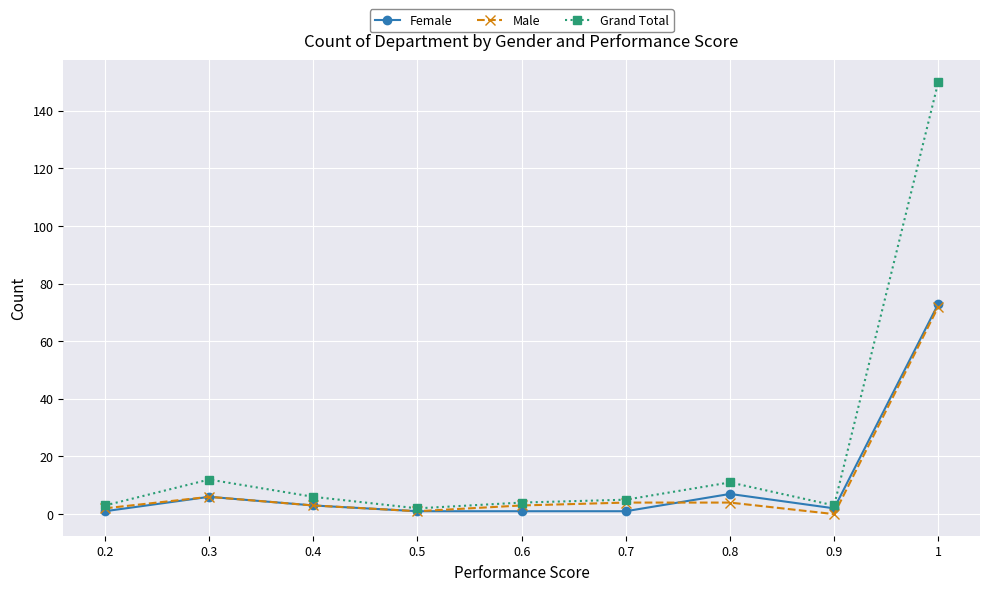

Where is the first local maximum for Male?

0.3